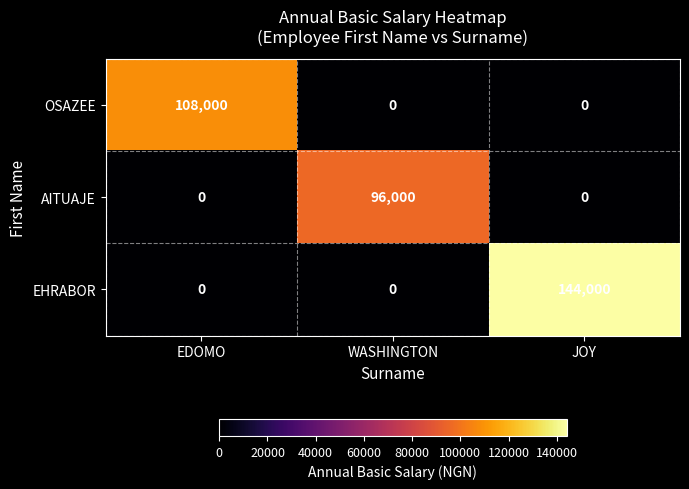

Which series has the largest total across all categories?

EHRABOR